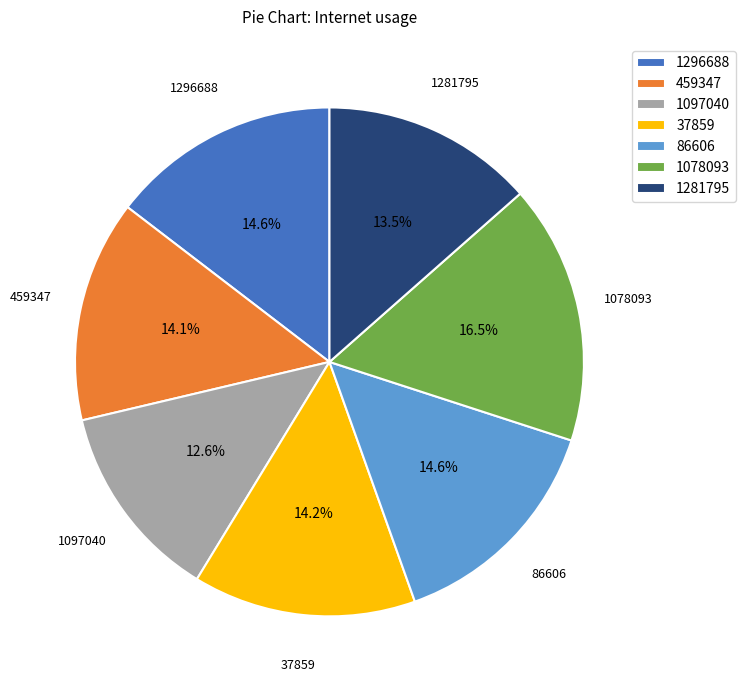

What percentage is NOT represented by 1296688?

85.4%